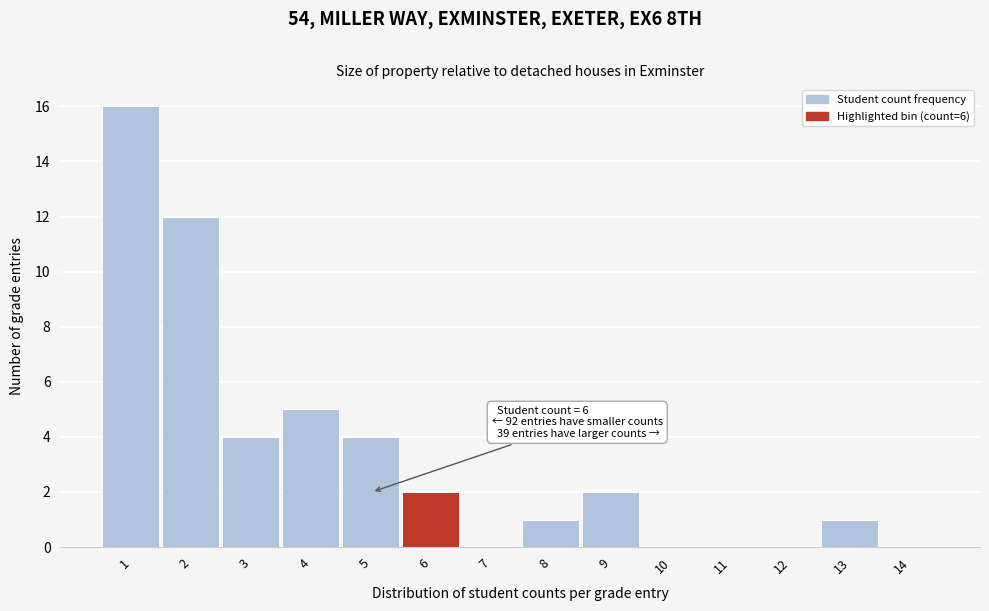

Reading right to left, transcribe all the data shown in this chart.

14=0	13=1	12=0	11=0	10=0	9=2	8=1	7=0	6=2	5=4	4=5	3=4	2=12	1=16